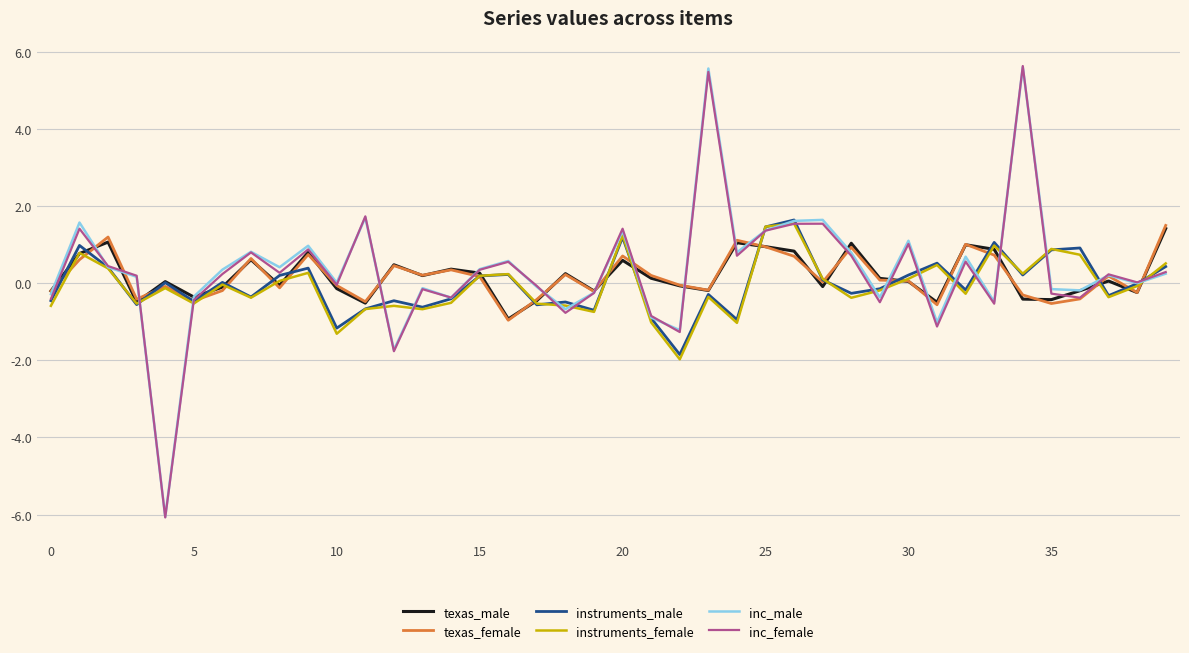

What is the lowest value of the texas_female series?

-1.0